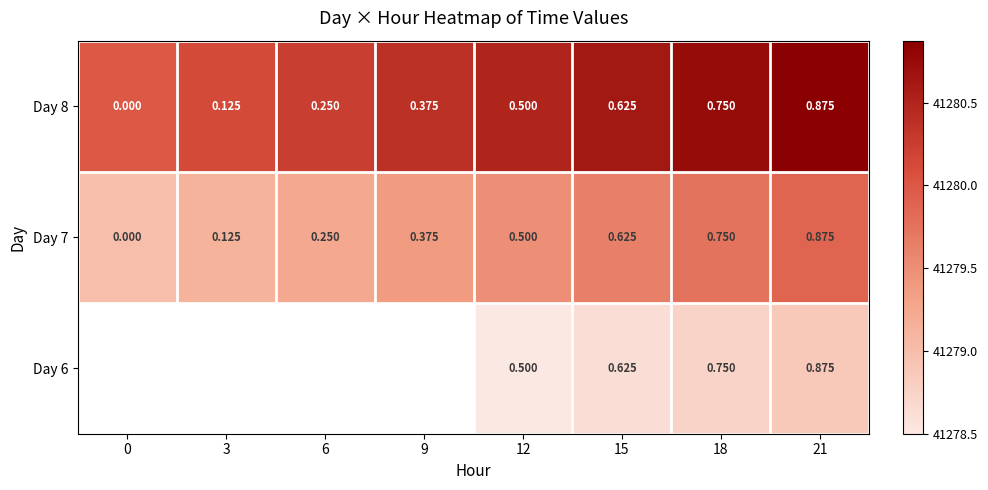

The Day 6 series shows 62468.6 at 21. True or false?

False